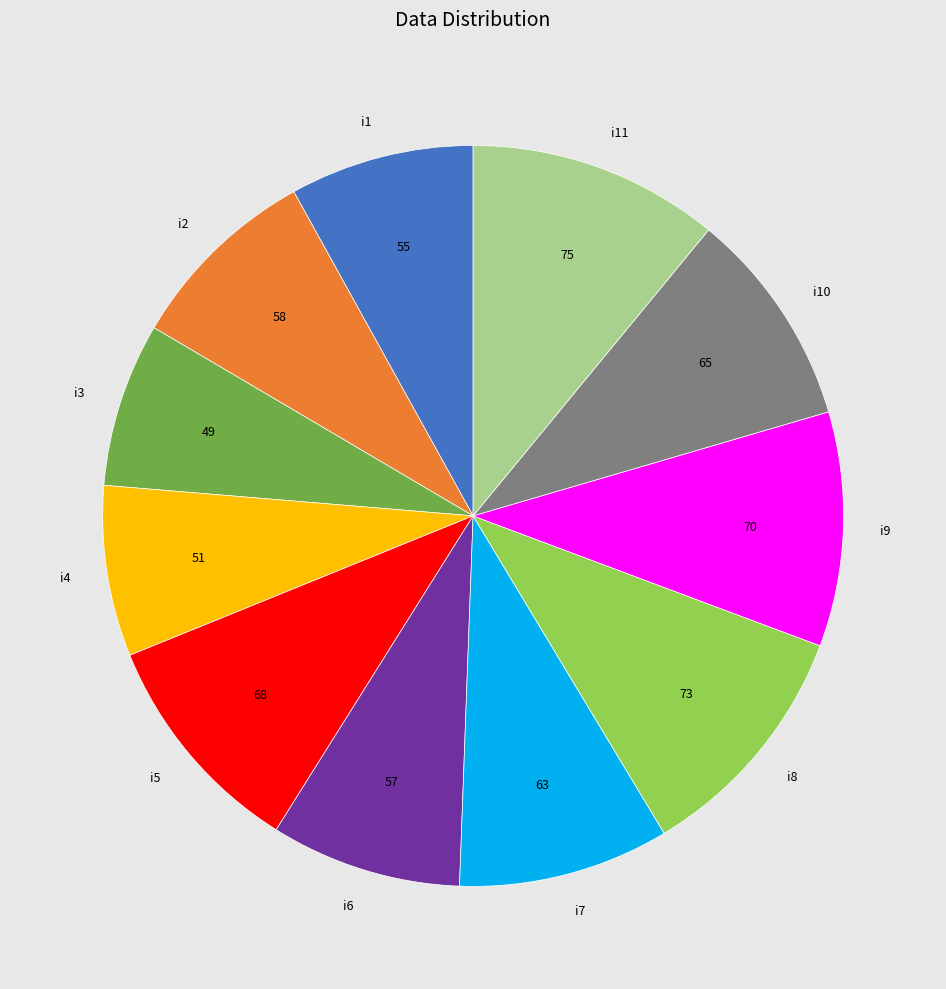

The i4 slice represents 22% of the pie. True or false?

False